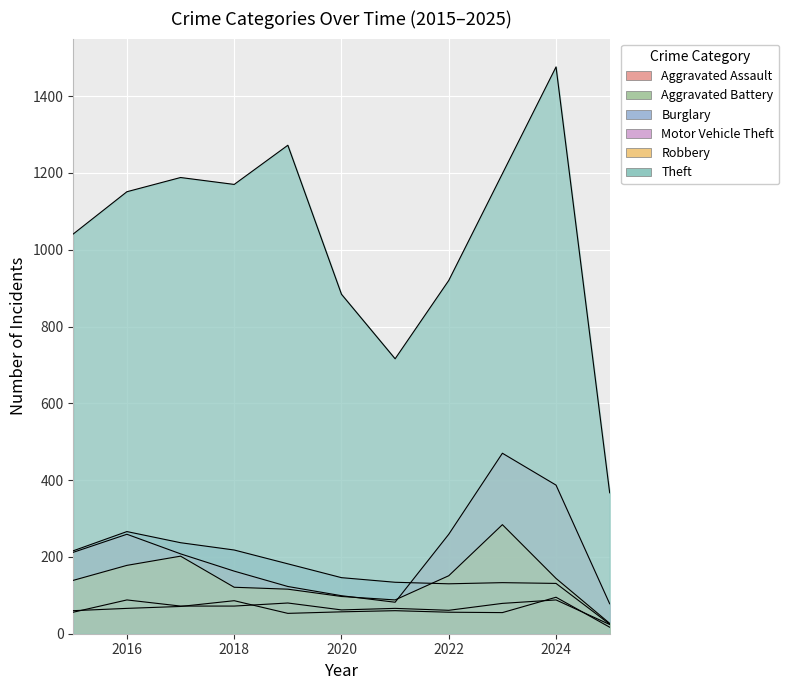

Reading left to right, extract all data points from this chart.

Aggravated Assault: 56	88	72	72	80	62	66	61	79	88	24
Aggravated Battery: 60	66	71	86	53	57	60	56	55	95	17
Burglary: 216	266	237	218	182	146	134	130	133	131	25
Motor Vehicle Theft: 212	259	208	163	123	99	82	259	470	387	78
Robbery: 139	178	202	121	116	97	88	151	284	144	27
Theft: 1041	1151	1188	1170	1272	884	716	920	1198	1476	367